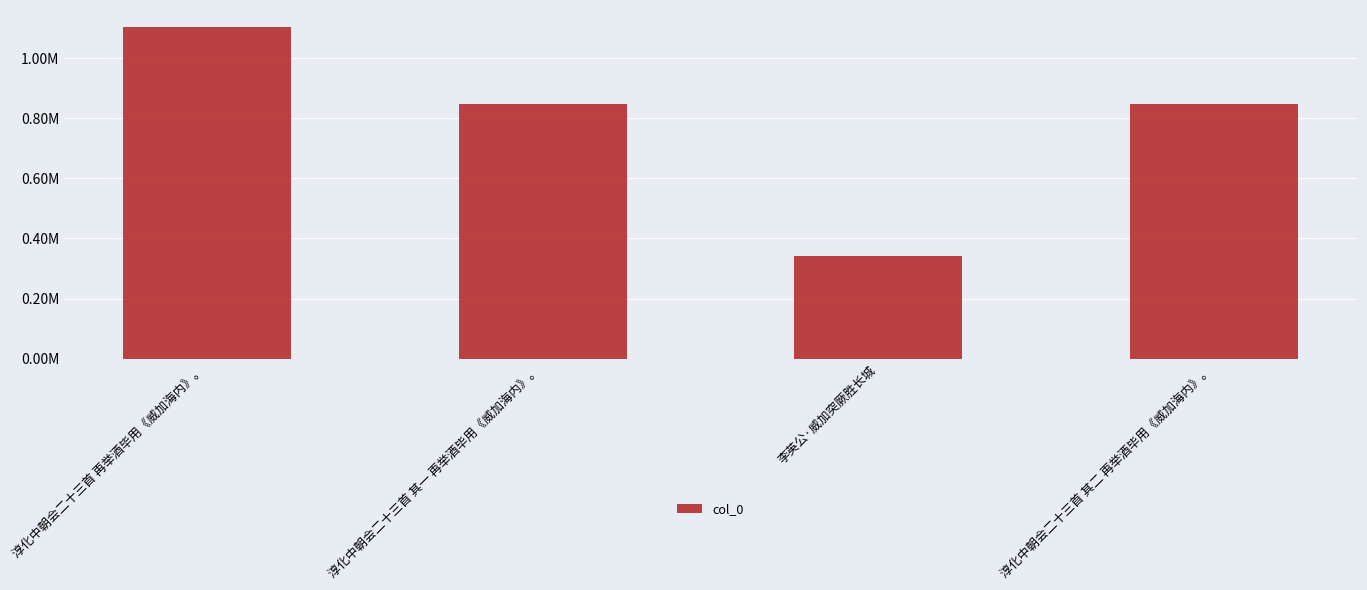

Reading left to right, extract all data points from this chart.

1104548	847083	342862	847082